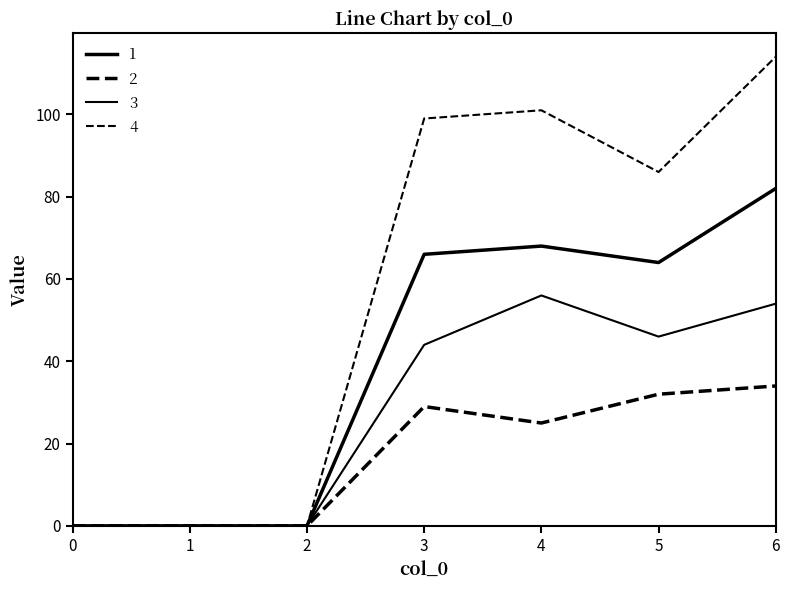

Where does the 1 series first go above 64?

3